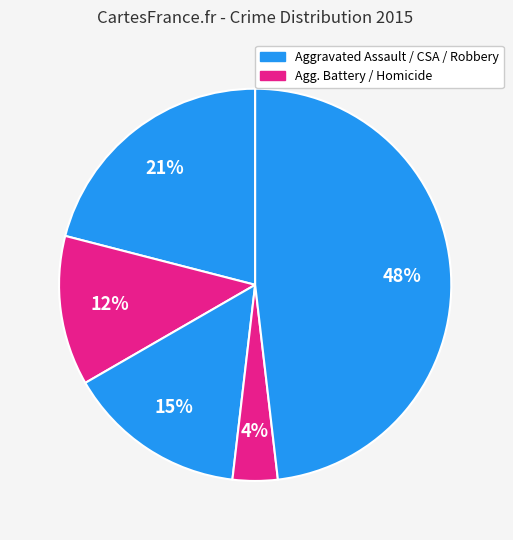

Count the number of slices in the pie.

5